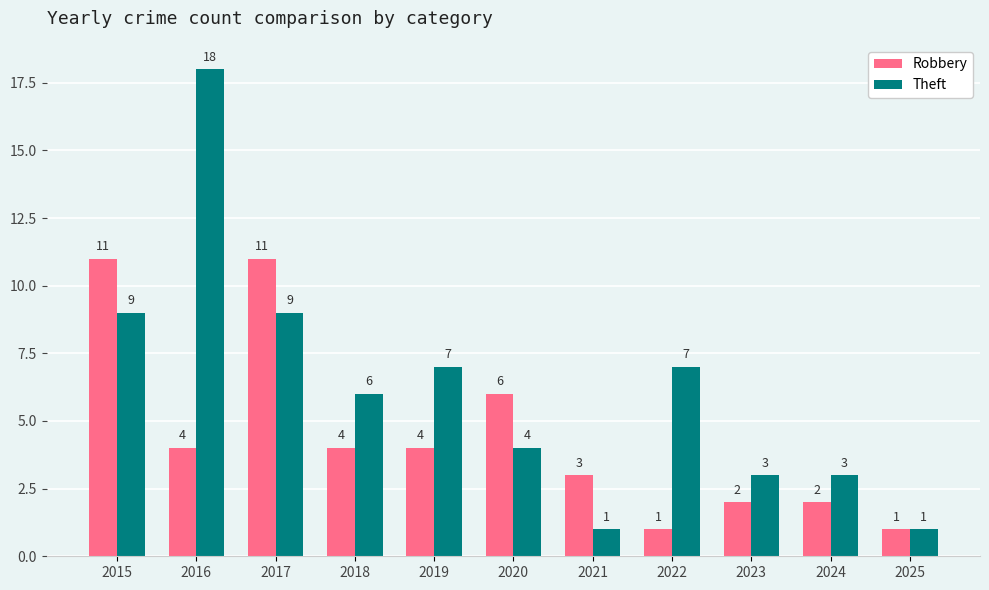

Rank the series at 2021 from highest to lowest value.

Robbery, Theft